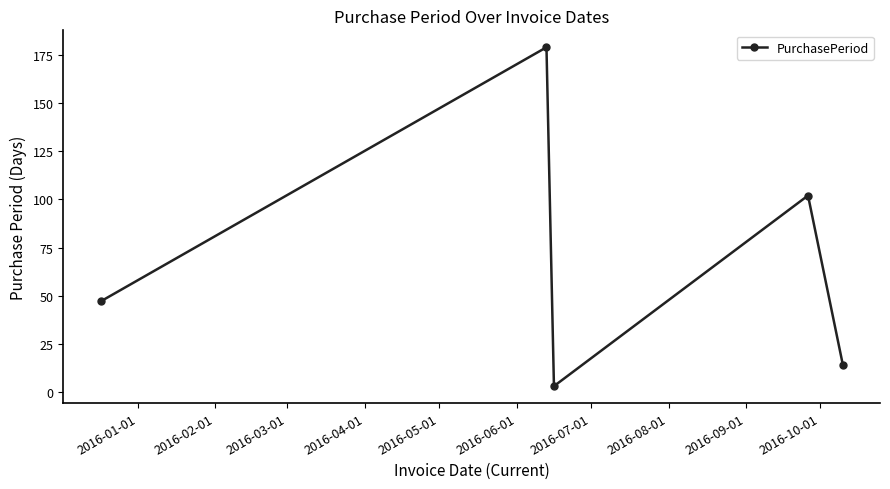

How many interior local peaks (higher than both neighbors) does the data have?

2